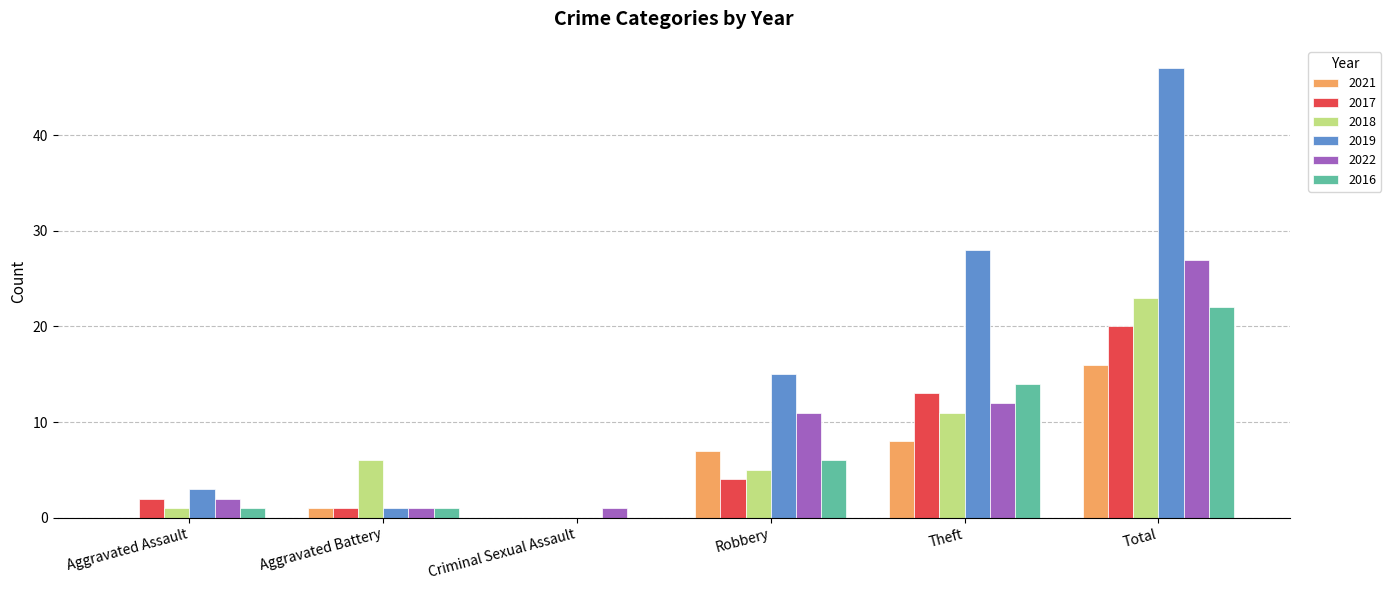

Reading left to right, what are all the values shown in this chart?

2021: Aggravated Assault=0	Aggravated Battery=1	Criminal Sexual Assault=0	Robbery=7	Theft=8	Total=16
2017: Aggravated Assault=2	Aggravated Battery=1	Criminal Sexual Assault=0	Robbery=4	Theft=13	Total=20
2018: Aggravated Assault=1	Aggravated Battery=6	Criminal Sexual Assault=0	Robbery=5	Theft=11	Total=23
2019: Aggravated Assault=3	Aggravated Battery=1	Criminal Sexual Assault=0	Robbery=15	Theft=28	Total=47
2022: Aggravated Assault=2	Aggravated Battery=1	Criminal Sexual Assault=1	Robbery=11	Theft=12	Total=27
2016: Aggravated Assault=1	Aggravated Battery=1	Criminal Sexual Assault=0	Robbery=6	Theft=14	Total=22